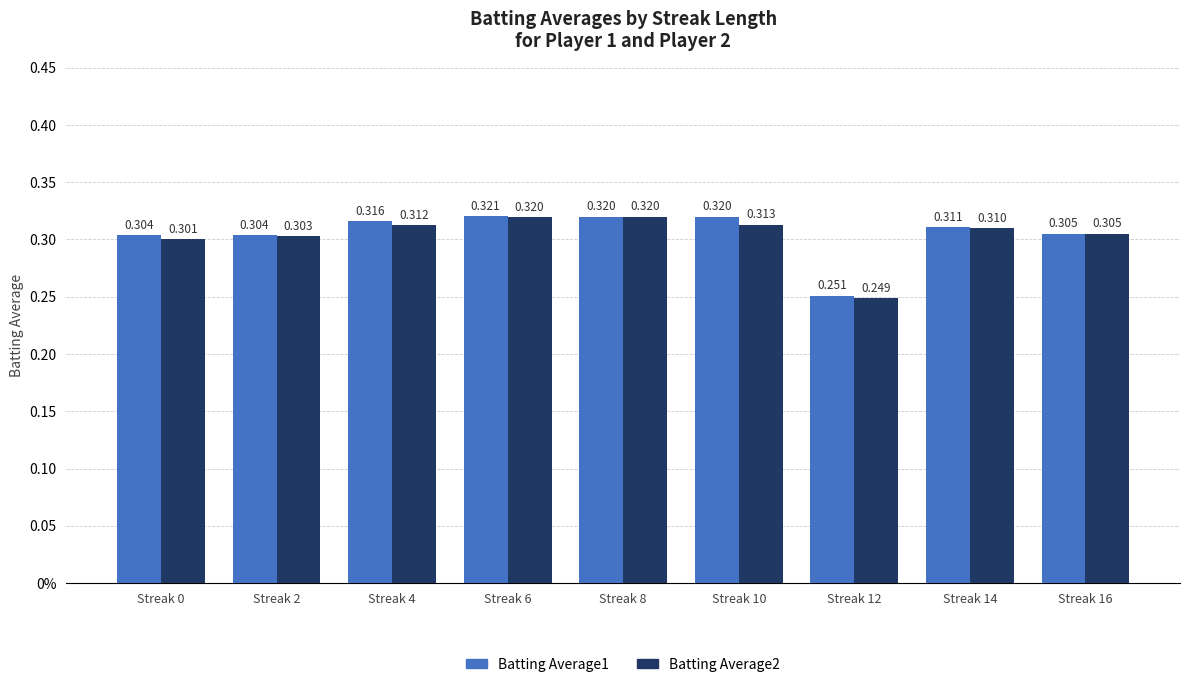

At which label is Batting Average1 closest to 0?

Streak 12